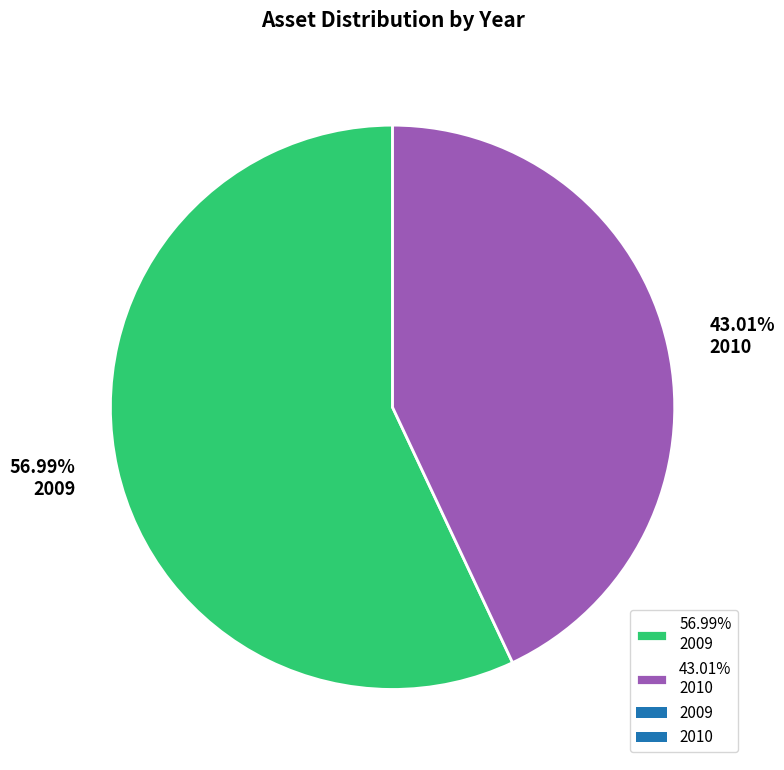

How many segments does this pie chart have?

2